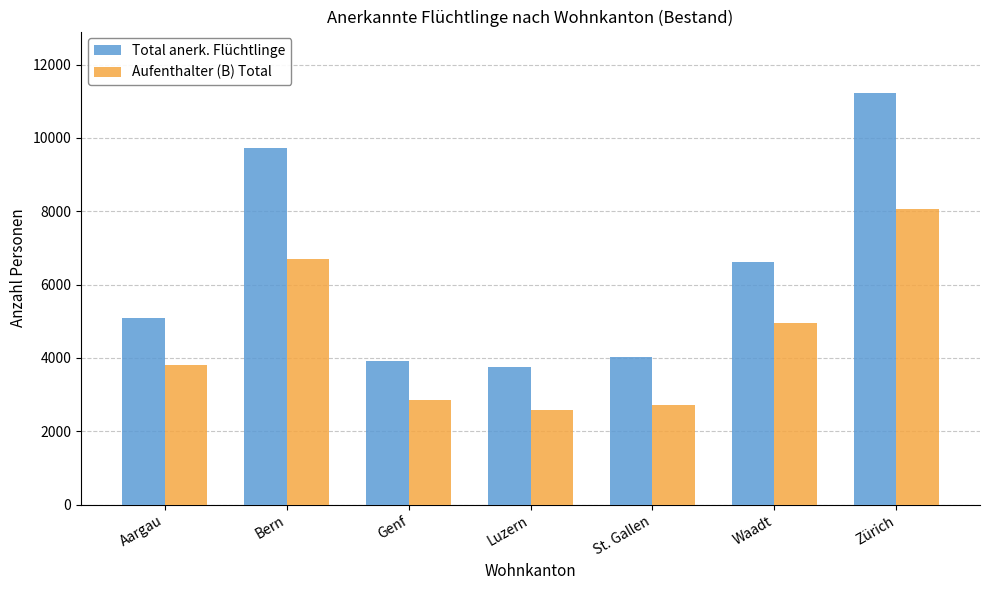

At how many categories does at least one series exceed 10440?

1